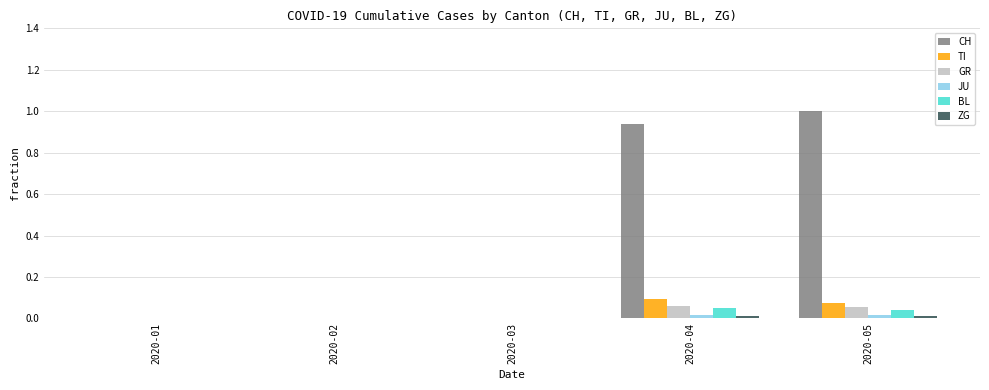

At which label does CH reach its peak?

2020-05